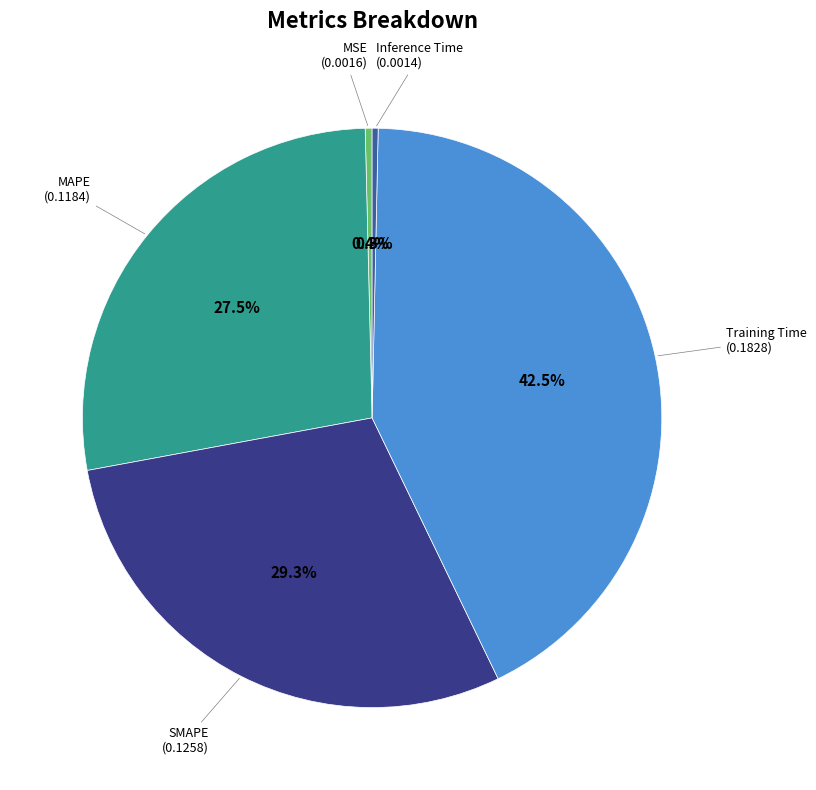

Which slice is the largest?

Training Time